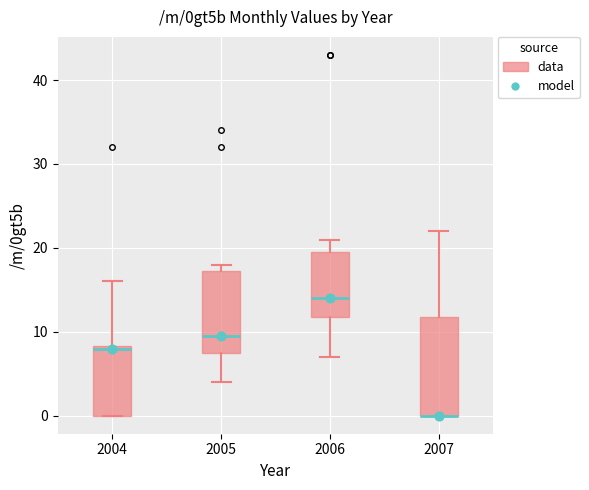

Which box is the tallest, from its lower edge to its upper edge?

2007